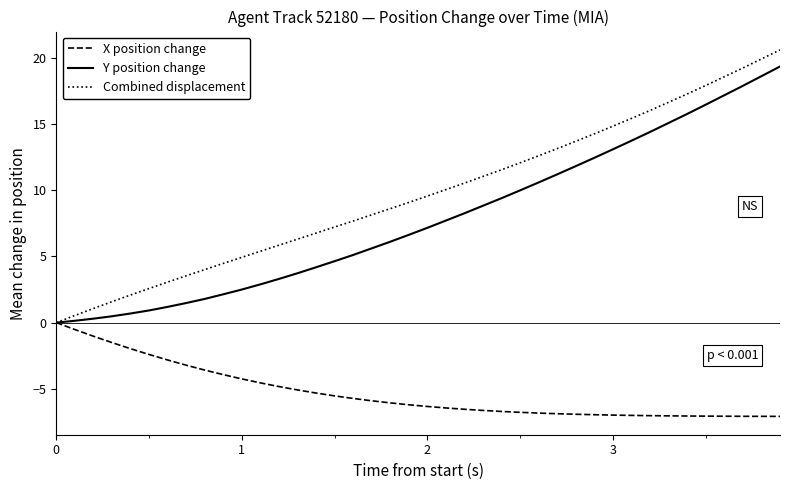

Rank the series by their maximum value, from highest to lowest.

Combined displacement, Y position change, X position change